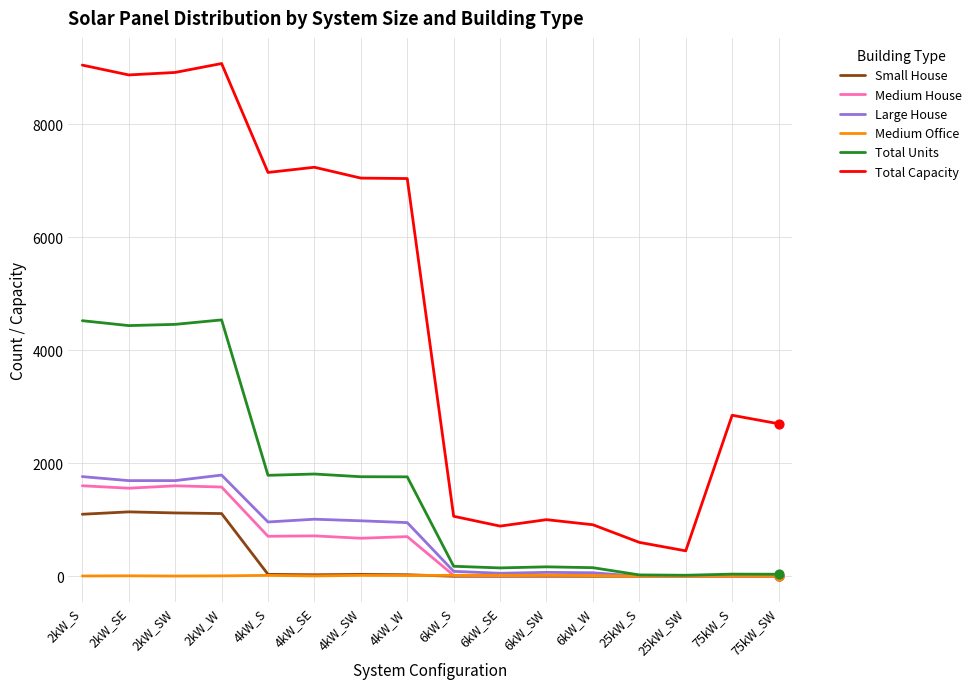

Which series has the largest range (max minus min)?

Total Capacity